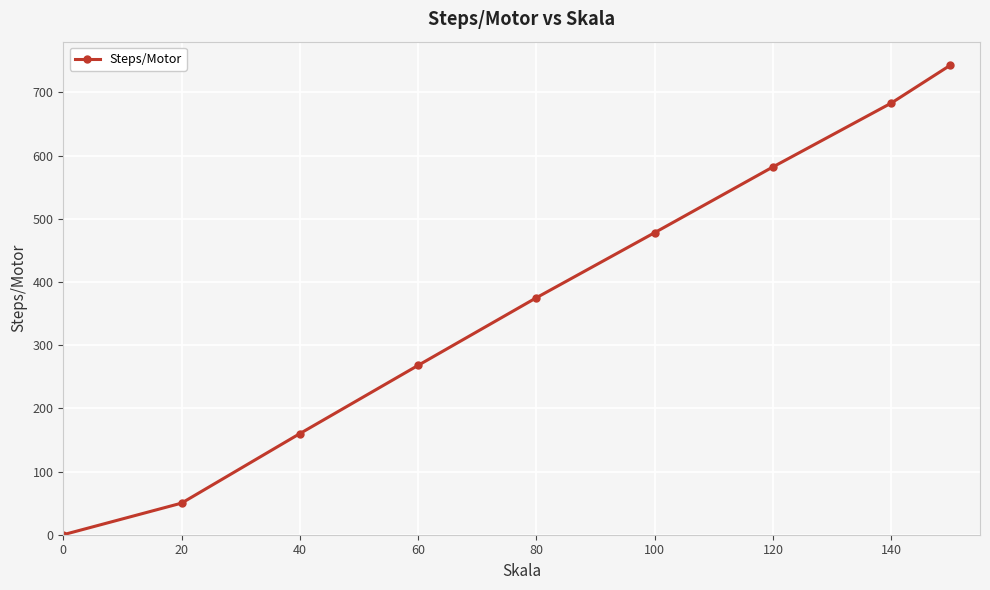

What is the difference between the maximum and second lowest values?

693